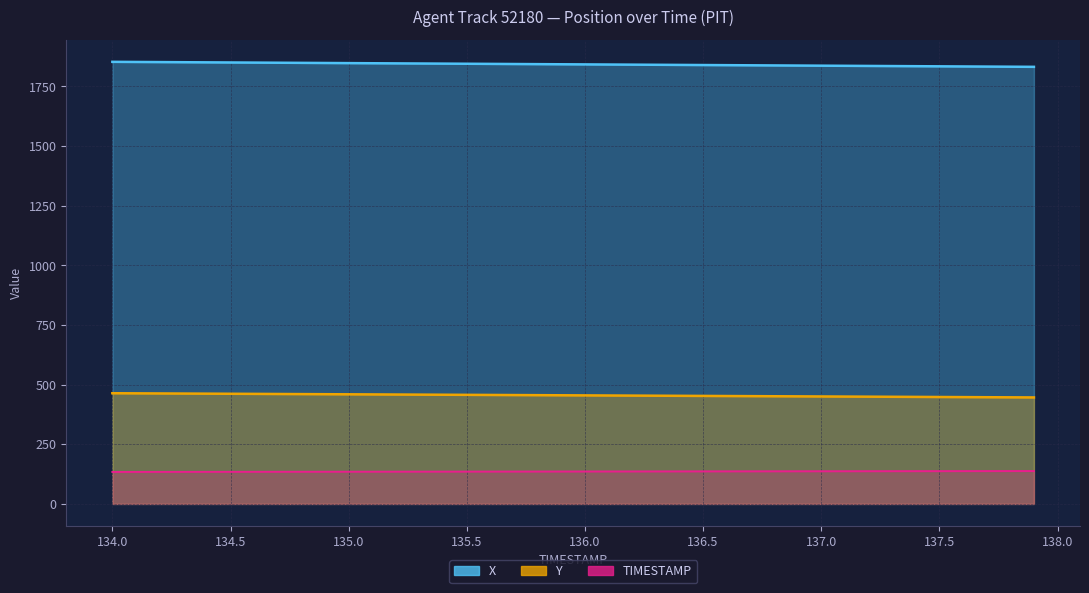

True or false: TIMESTAMP and X cross at least once.

False